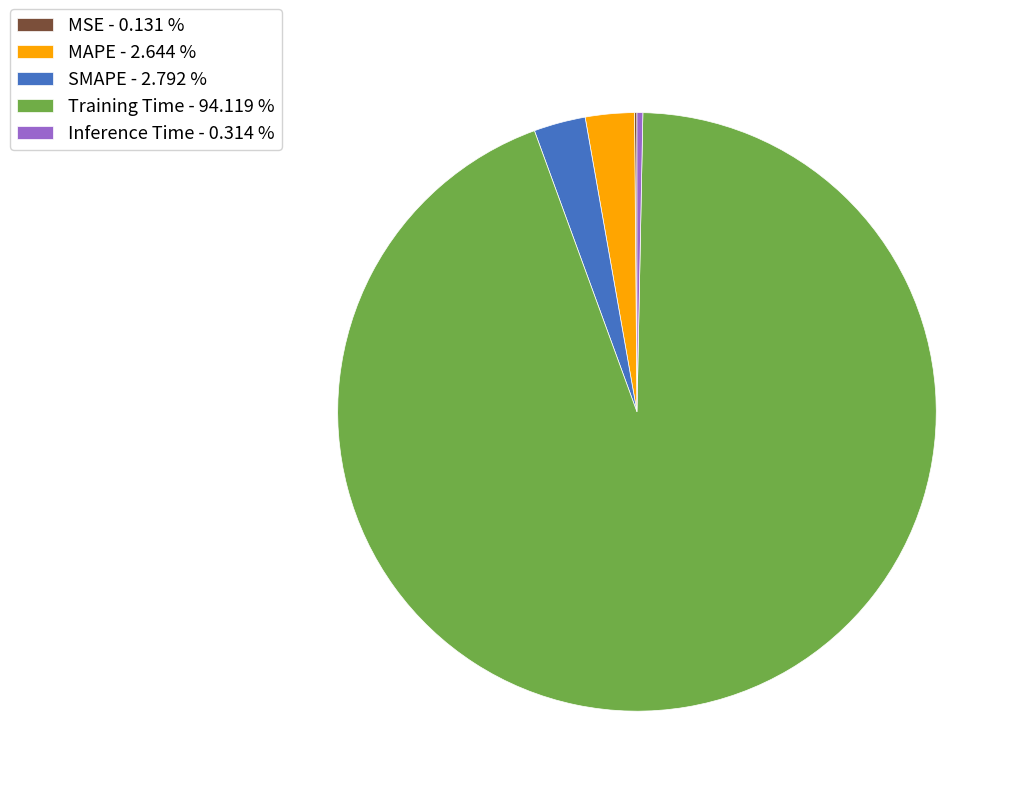

Does SMAPE - 2.792 % represent more than half of the total?

No